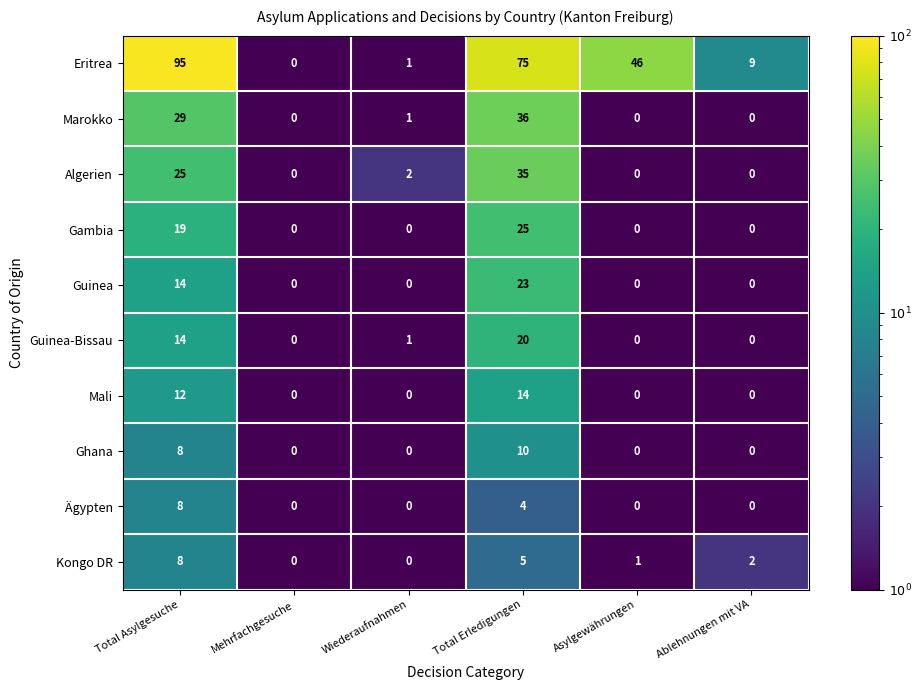

Read the Mali value at Total Erledigungen.

14